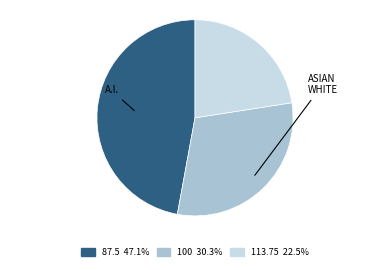

Count the number of slices in the pie.

3